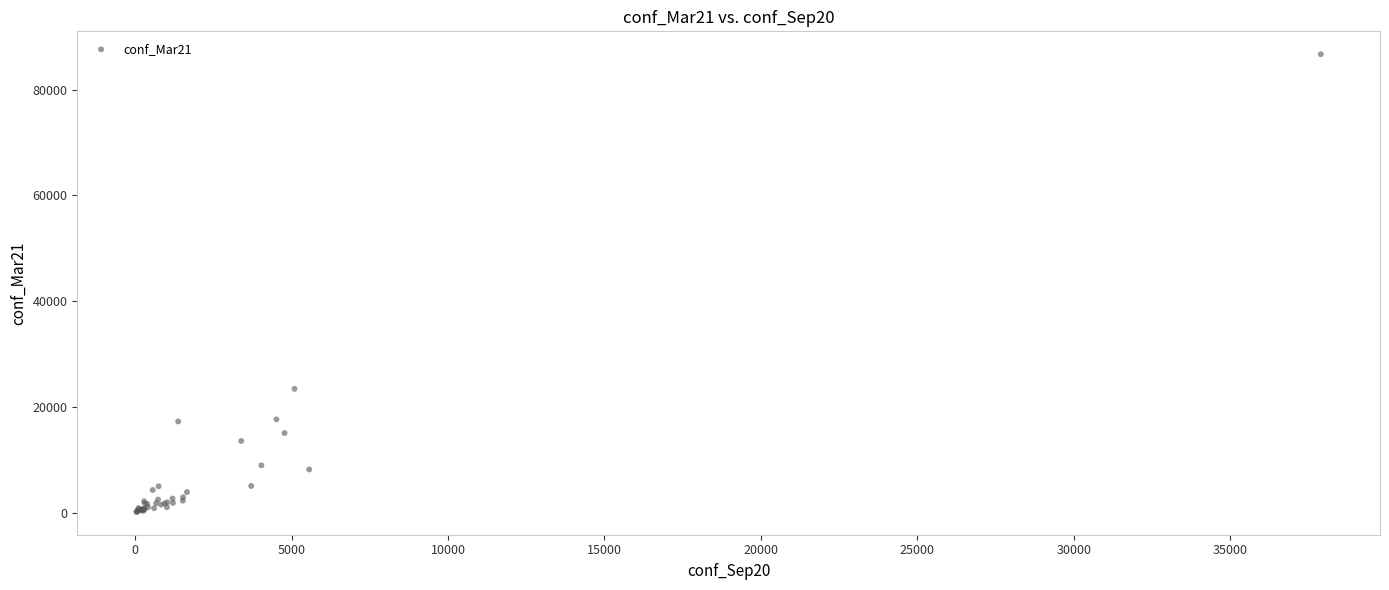

What Y value in the scatter plot is closest to 43447?

23453.8